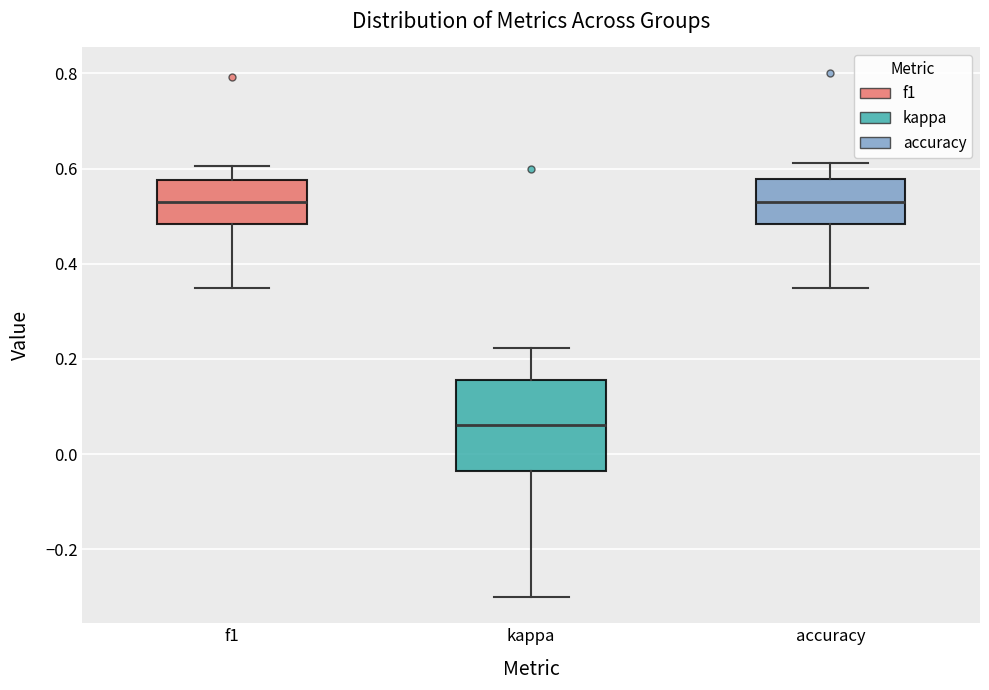

Reading left to right, read every box against the y-axis: the position of its median line, the range the box covers, and the ends of its whiskers. The values are not printed on the chart, so give them approximately, as read against the axis.

f1: median 0.54, box 0.48 to 0.58, whiskers 0.36 to 0.60
kappa: median 0.06, box -0.04 to 0.16, whiskers -0.30 to 0.22
accuracy: median 0.54, box 0.48 to 0.58, whiskers 0.36 to 0.62